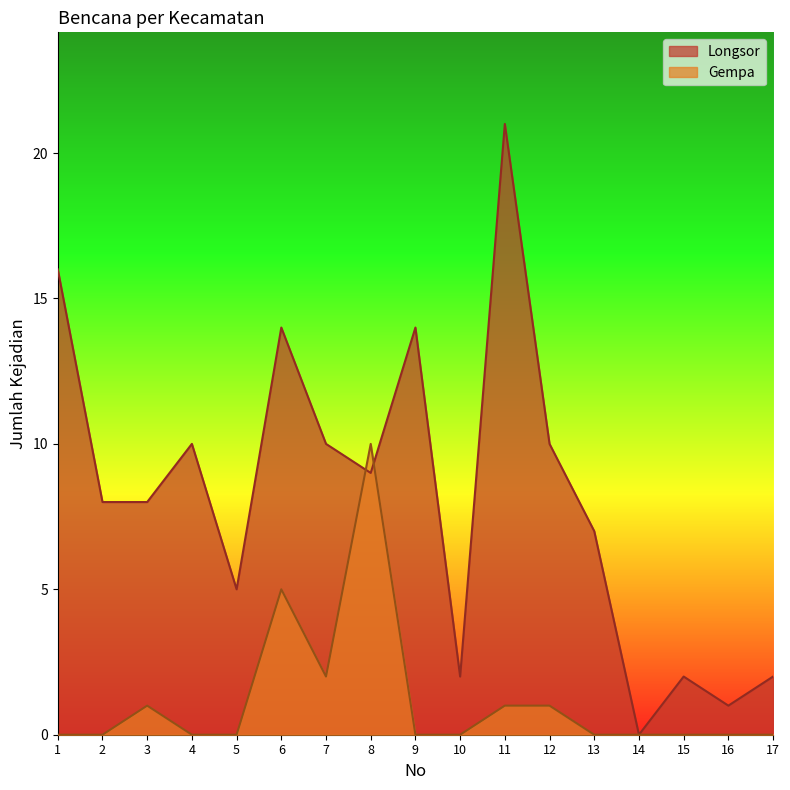

What is the sum of all Longsor values?

139